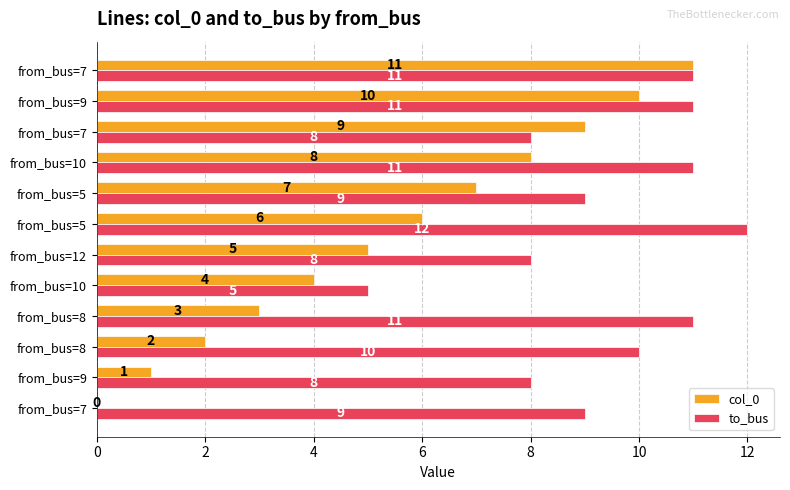

What are all the series names shown in the legend?

col_0, to_bus